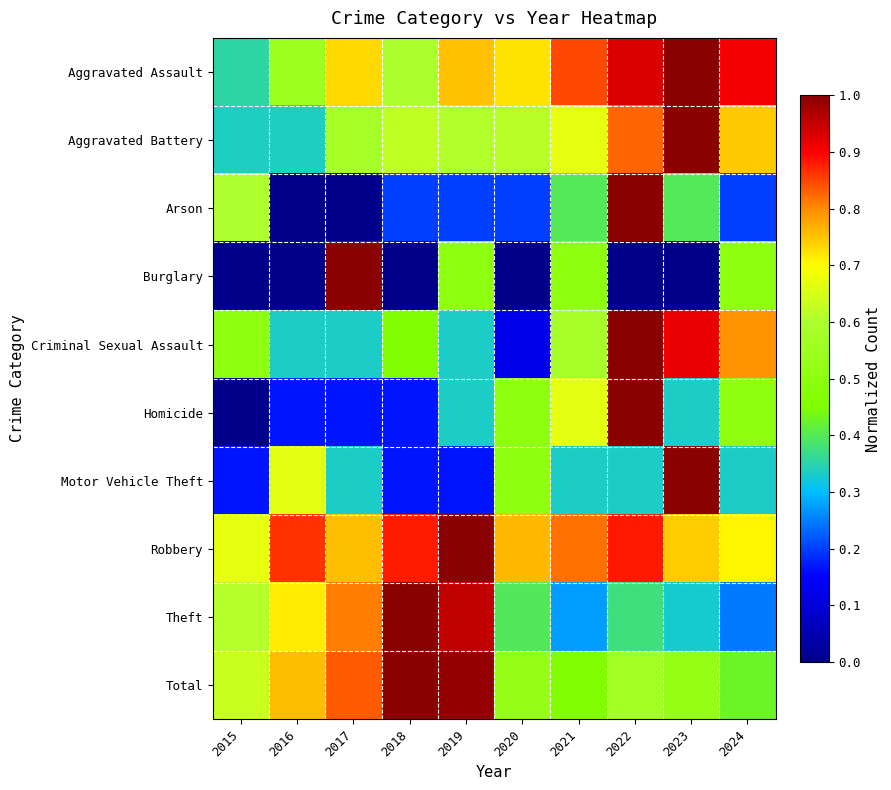

Reading right to left, list all the values displayed in this chart.

Aggravated Assault: 2024=0.9	2023=1.0	2022=0.9	2021=0.8	2020=0.7	2019=0.8	2018=0.6	2017=0.7	2016=0.5	2015=0.4
Aggravated Battery: 2024=0.7	2023=1.0	2022=0.8	2021=0.7	2020=0.6	2019=0.6	2018=0.6	2017=0.6	2016=0.3	2015=0.3
Arson: 2024=0.2	2023=0.4	2022=1.0	2021=0.4	2020=0.2	2019=0.2	2018=0.2	2017=0.0	2016=0.0	2015=0.6
Burglary: 2024=0.5	2023=0.0	2022=0.0	2021=0.5	2020=0.0	2019=0.5	2018=0.0	2017=1.0	2016=0.0	2015=0.0
Criminal Sexual Assault: 2024=0.8	2023=0.9	2022=1.0	2021=0.6	2020=0.1	2019=0.3	2018=0.5	2017=0.3	2016=0.3	2015=0.5
Homicide: 2024=0.5	2023=0.3	2022=1.0	2021=0.7	2020=0.5	2019=0.3	2018=0.2	2017=0.2	2016=0.2	2015=0.0
Motor Vehicle Theft: 2024=0.3	2023=1.0	2022=0.3	2021=0.3	2020=0.5	2019=0.2	2018=0.2	2017=0.3	2016=0.7	2015=0.2
Robbery: 2024=0.7	2023=0.7	2022=0.9	2021=0.8	2020=0.8	2019=1.0	2018=0.9	2017=0.8	2016=0.9	2015=0.7
Theft: 2024=0.2	2023=0.3	2022=0.4	2021=0.3	2020=0.4	2019=1.0	2018=1.0	2017=0.8	2016=0.7	2015=0.6
Total: 2024=0.4	2023=0.5	2022=0.6	2021=0.5	2020=0.5	2019=1.0	2018=1.0	2017=0.8	2016=0.8	2015=0.6